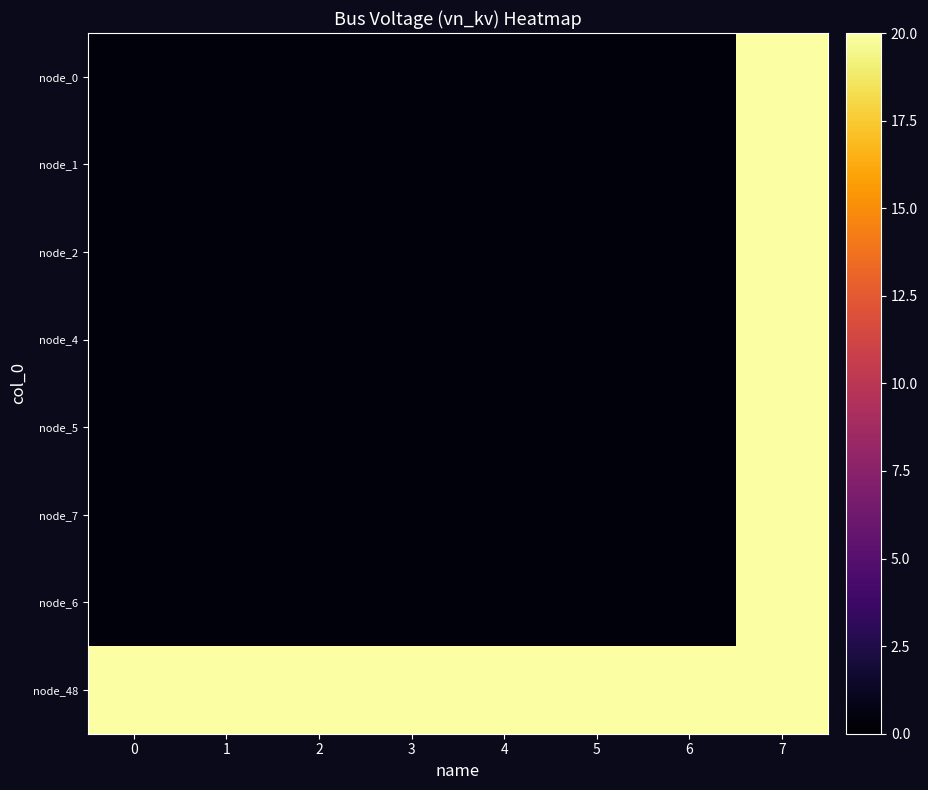

How many series are shown in this chart?

8